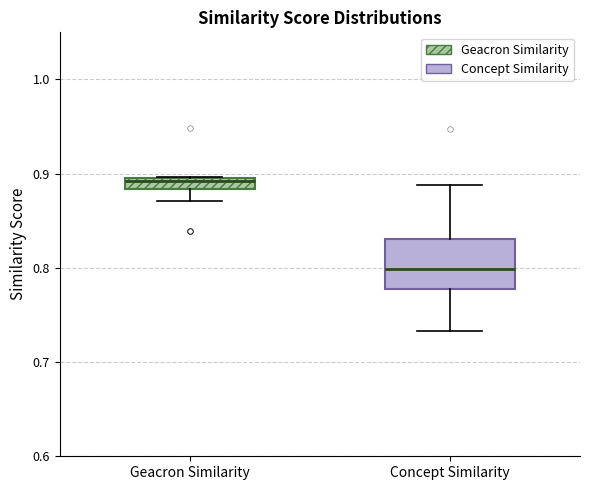

Where is the upper edge of the box for Geacron Similarity on the y-axis? The values are not printed on the chart, so give them approximately, as read against the axis.

0.90